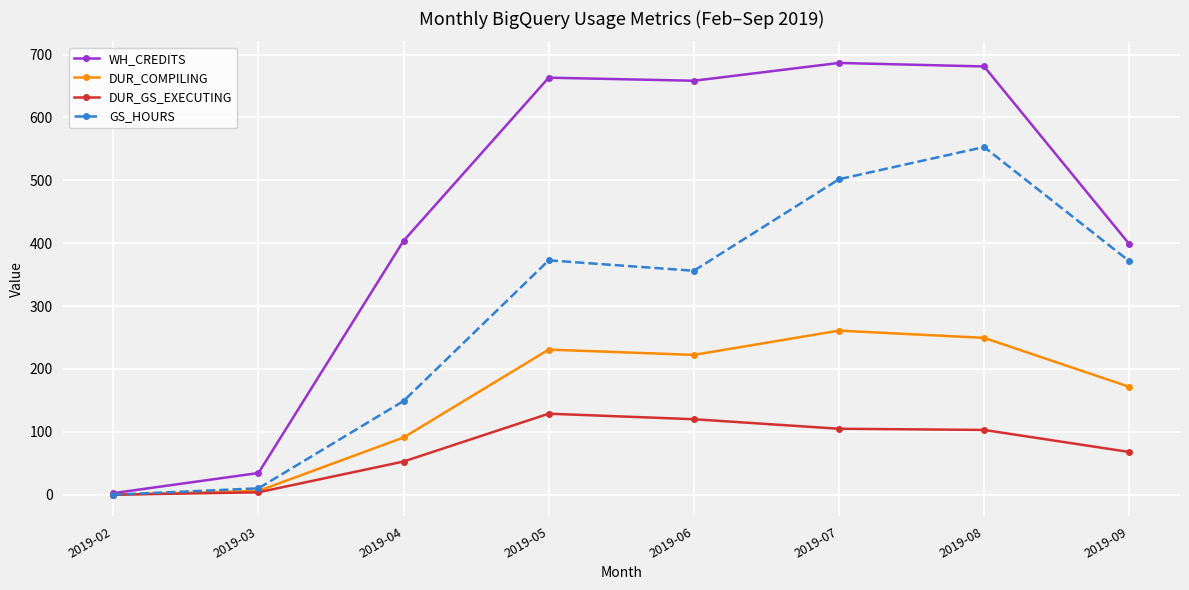

What is the maximum value shown in the chart?

686.7